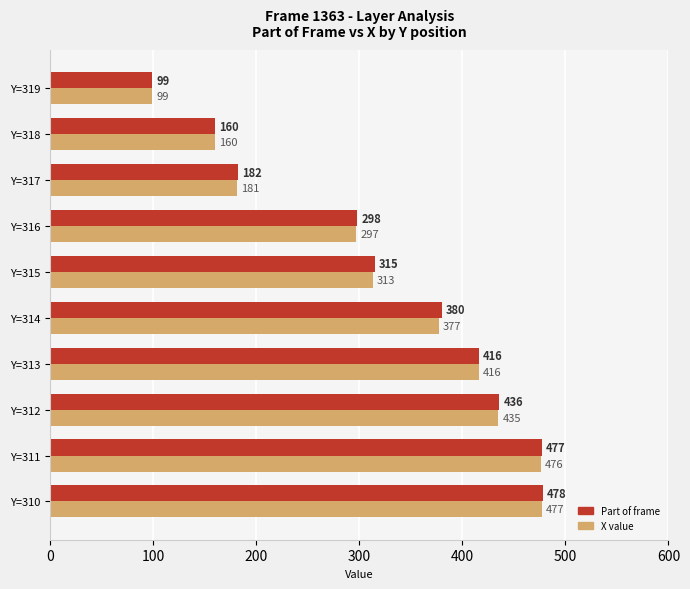

Which label corresponds to the largest value in the chart?

Y=310